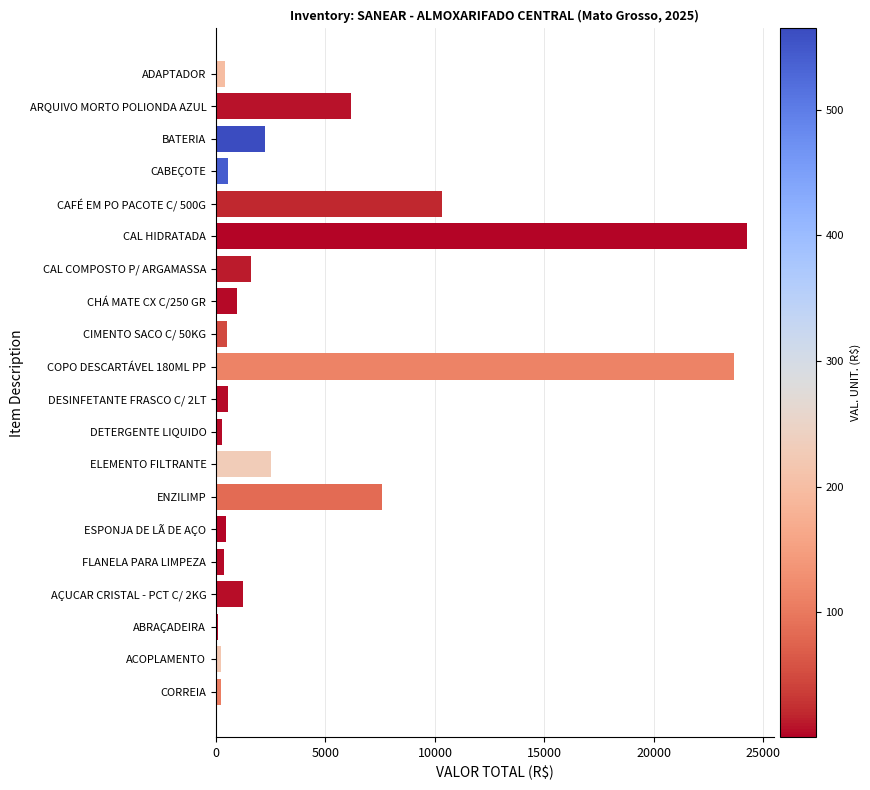

Between CHÁ MATE CX C/250 GR and CAL HIDRATADA, which is larger?

CAL HIDRATADA